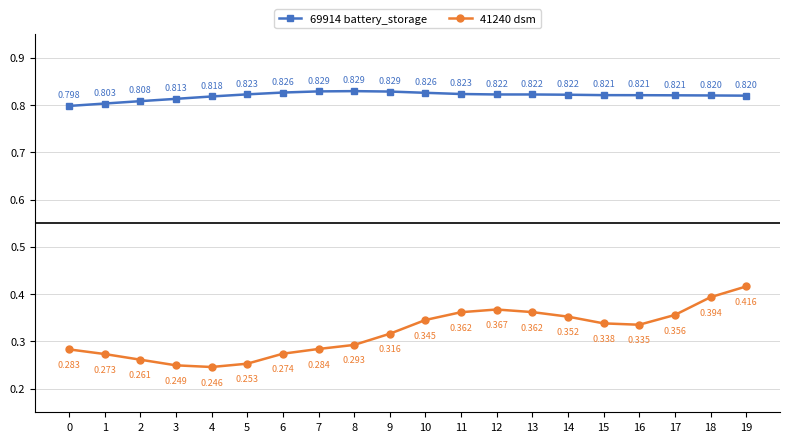

Is it true that 69914 battery_storage equals 0.8 at 4?

True